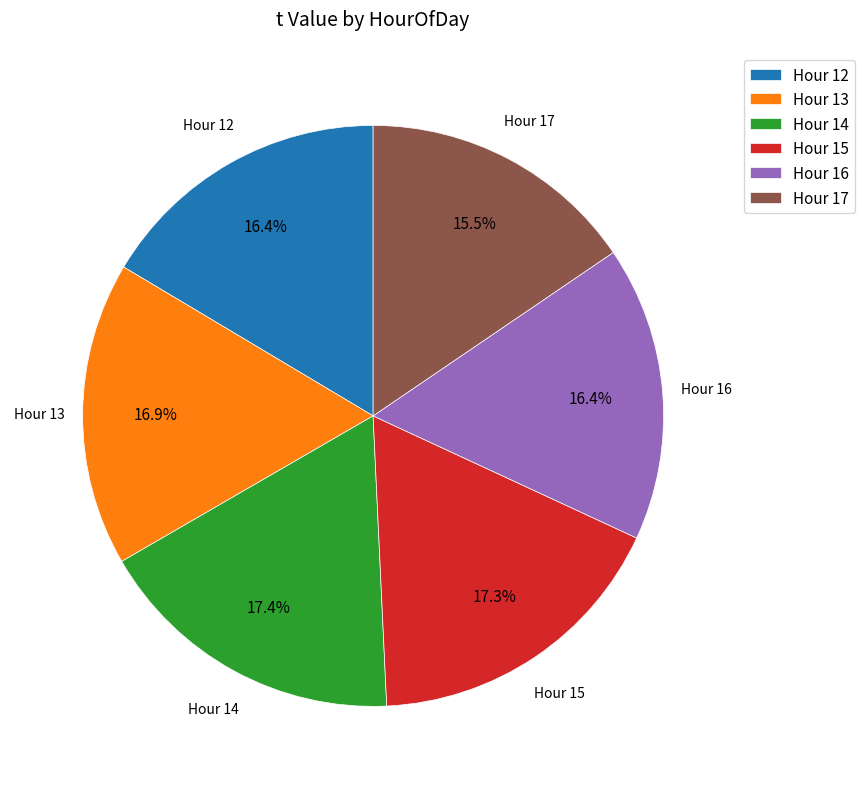

Combined, do Hour 12 and Hour 17 account for over 50%?

No